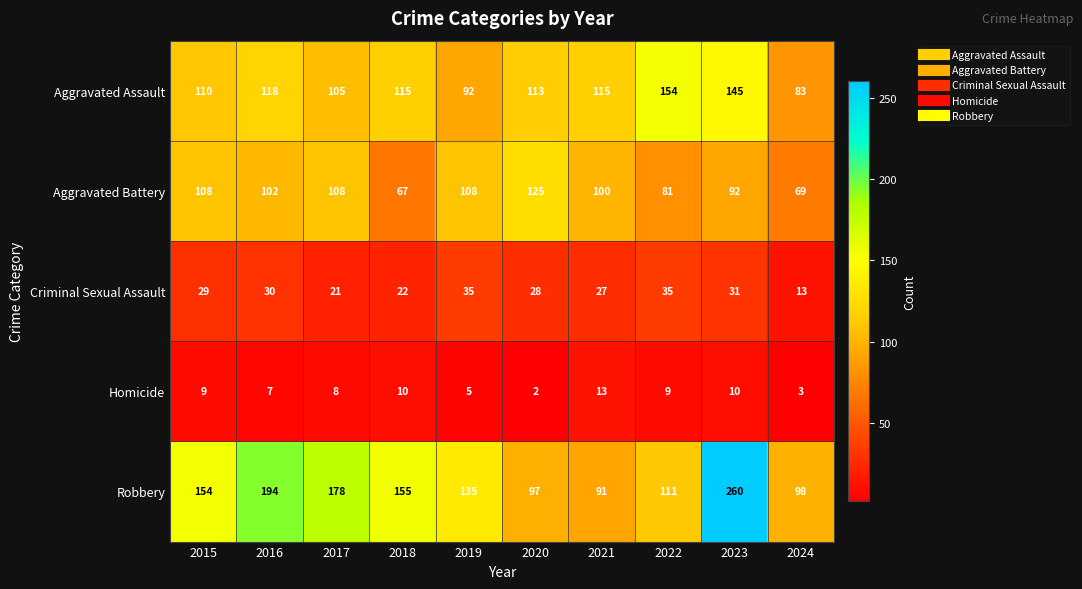

Where is Robbery nearest to the value 175?

2017